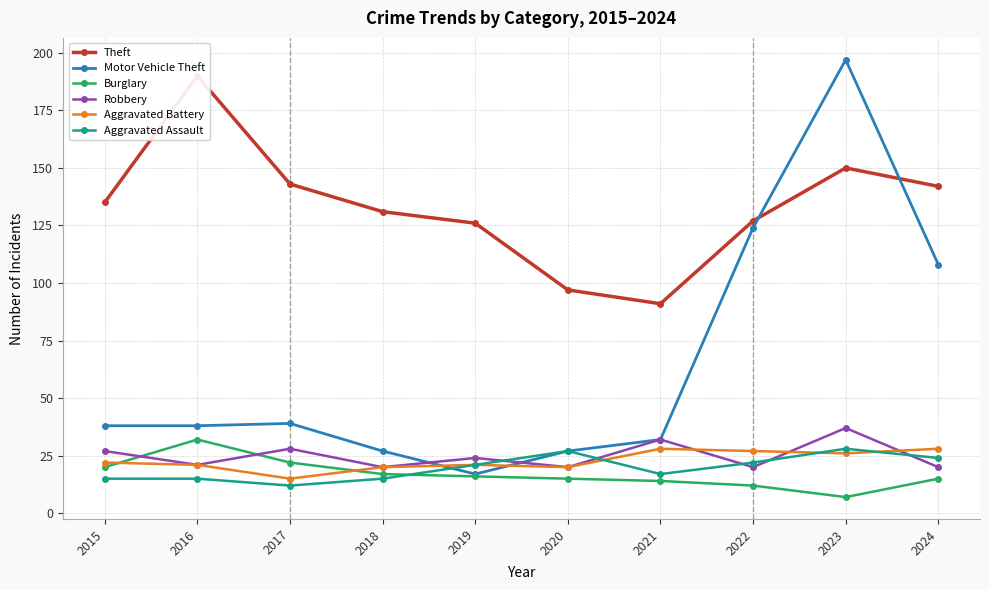

Is it true that Robbery equals 20 at 2022?

True